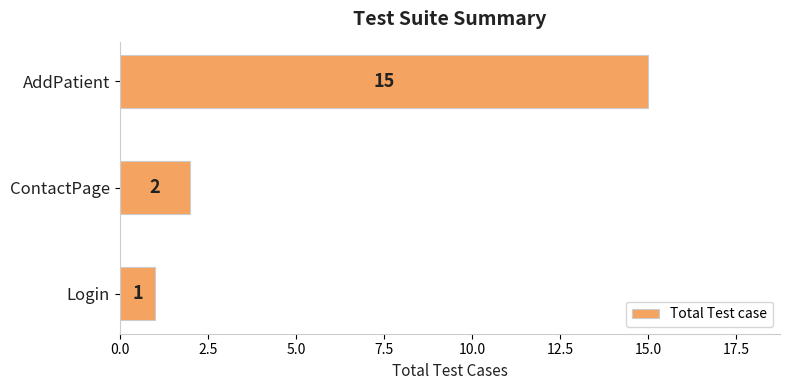

How many data points are less than 2?

1